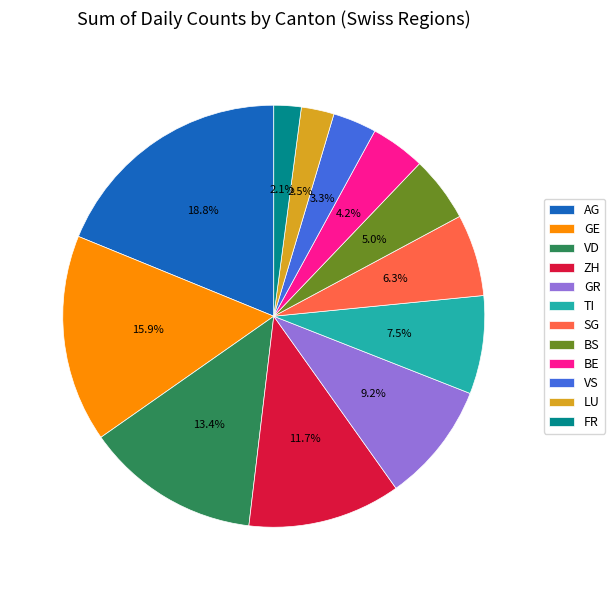

What is the total percentage of GE and FR?

18.0%